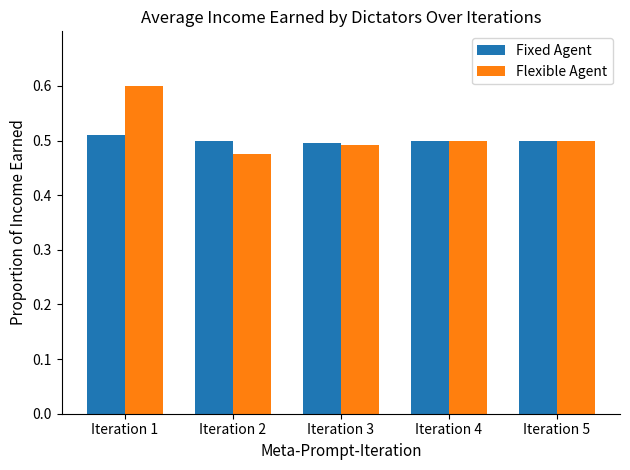

Rank the series at Iteration 1 from lowest to highest value.

Fixed Agent, Flexible Agent